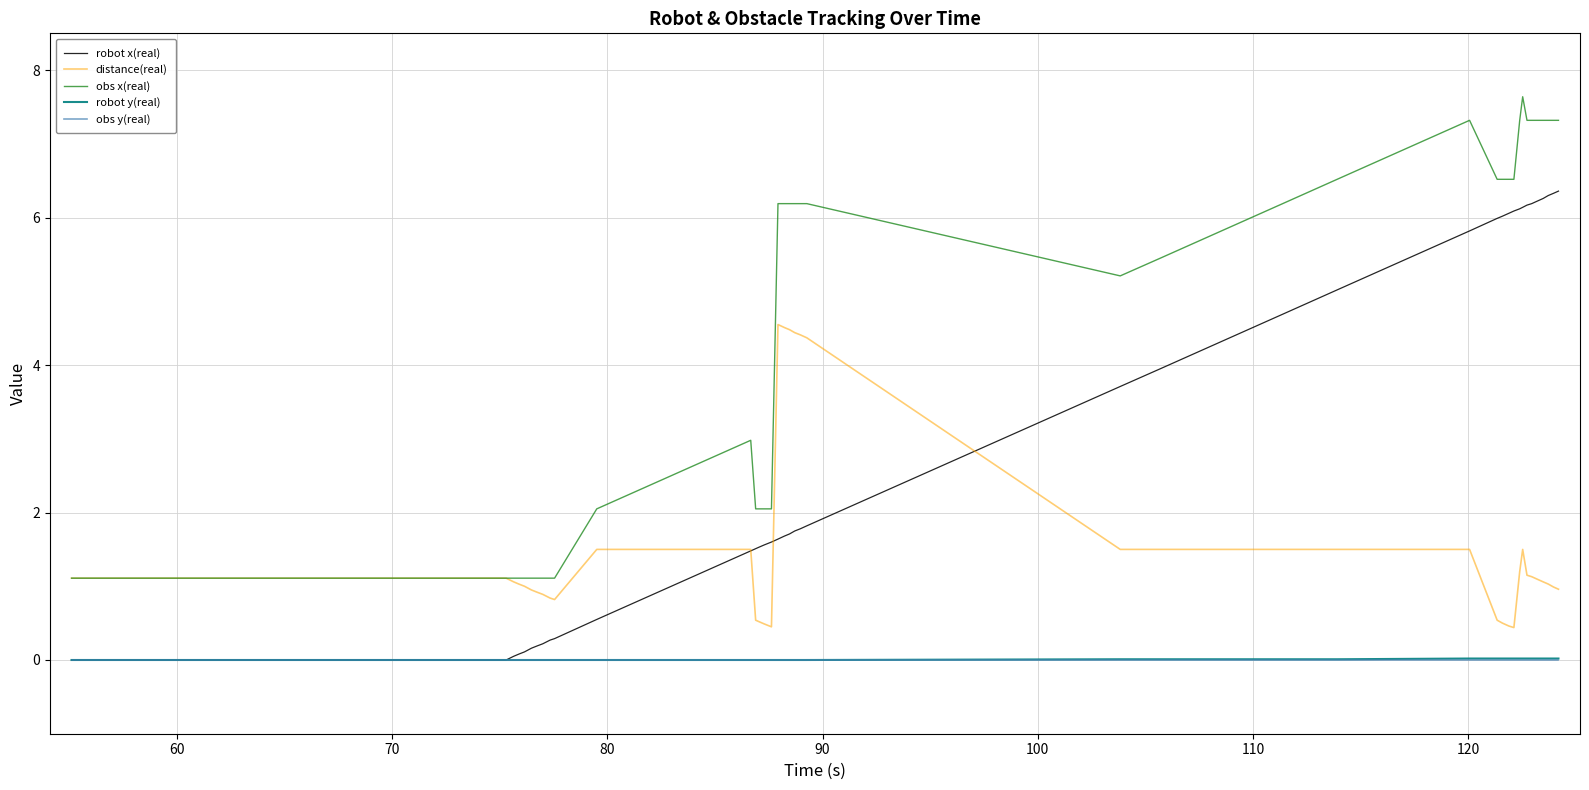

What is the minimum value for obs x(real)?

1.1